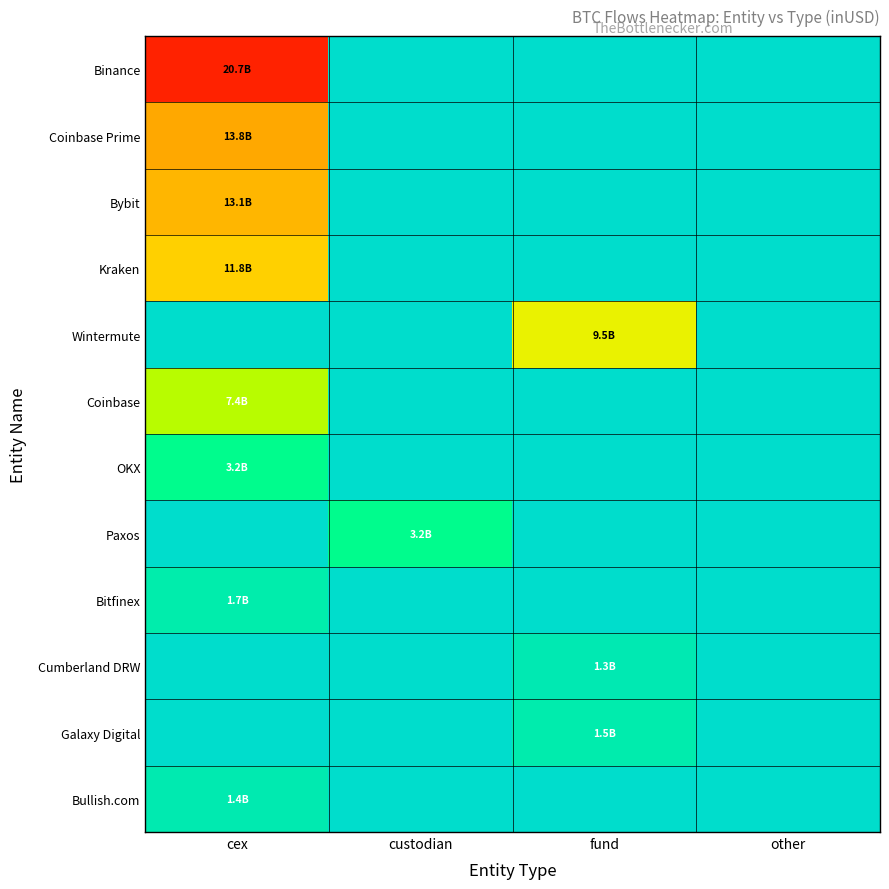

Between cex and fund, which series saw the biggest shift?

Binance